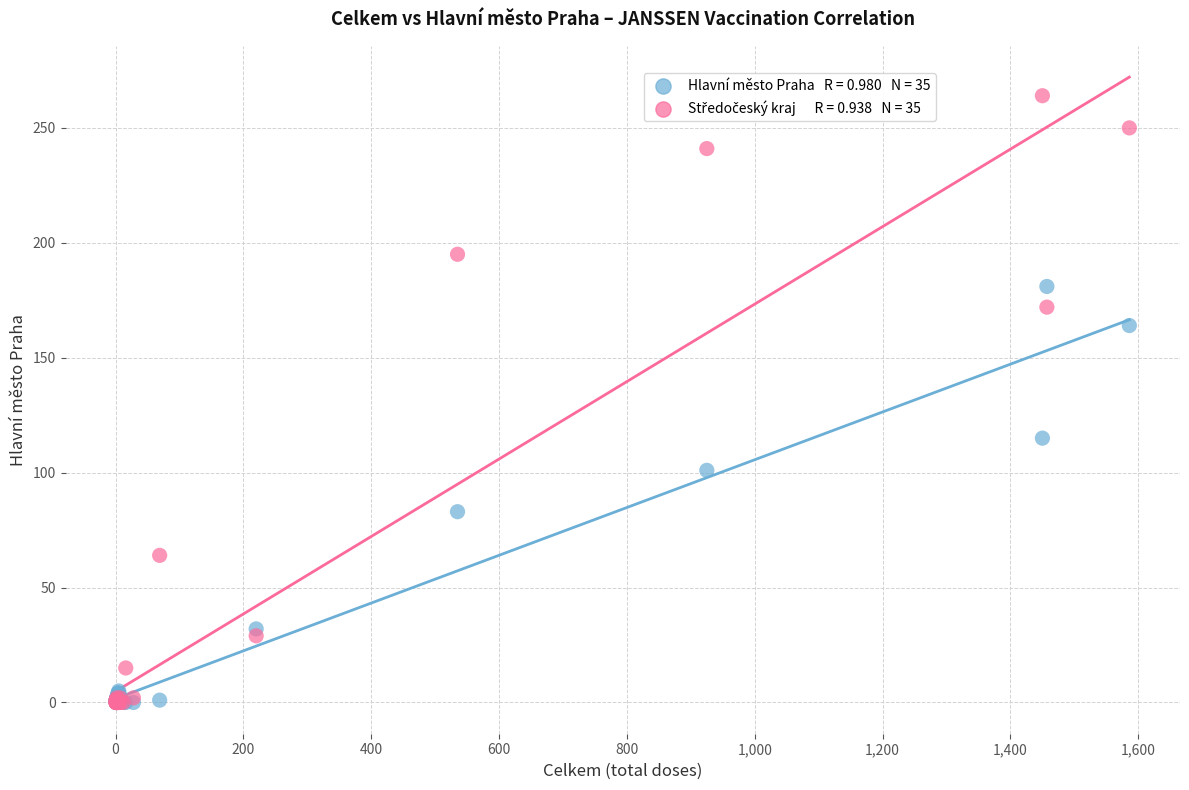

Across all series, what Y value is closest to 132?

115